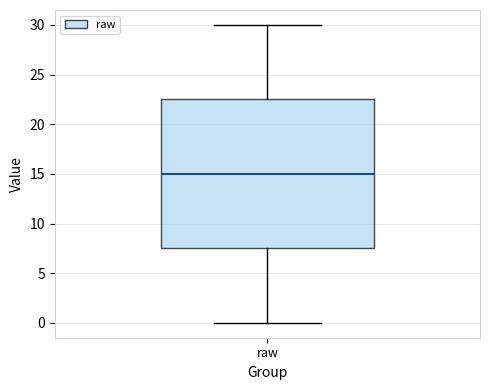

Where is the lower edge of the box for raw on the y-axis? The values are not printed on the chart, so give them approximately, as read against the axis.

7.5